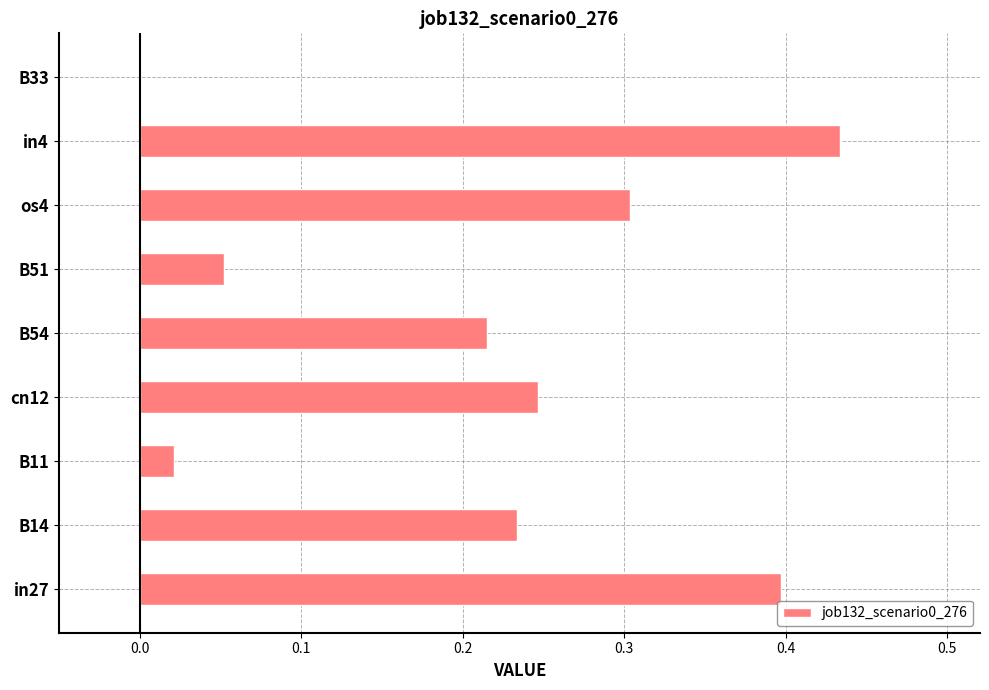

Count the number of categories in the chart.

9